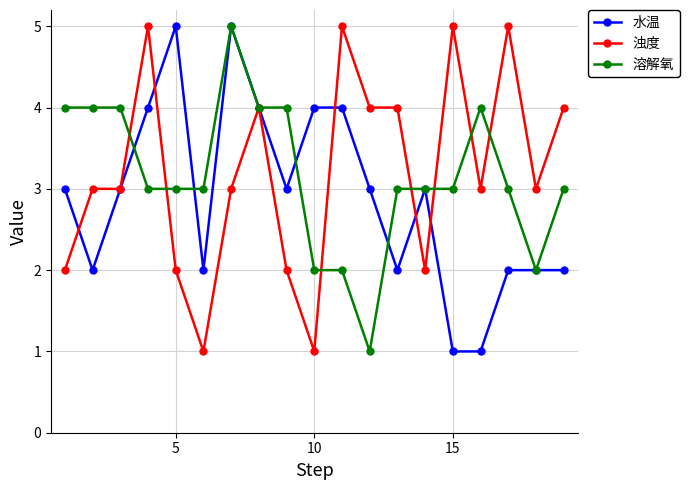

What is the smallest value displayed?

1